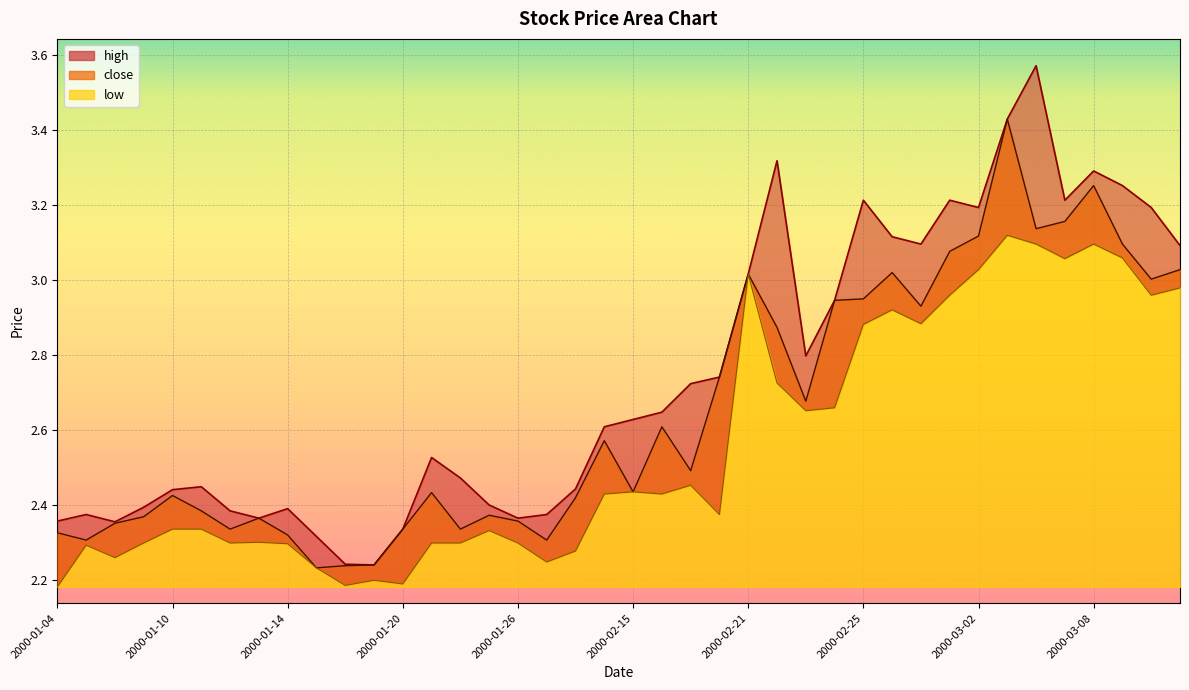

What value does the low series have at 2000-01-26?

2.3